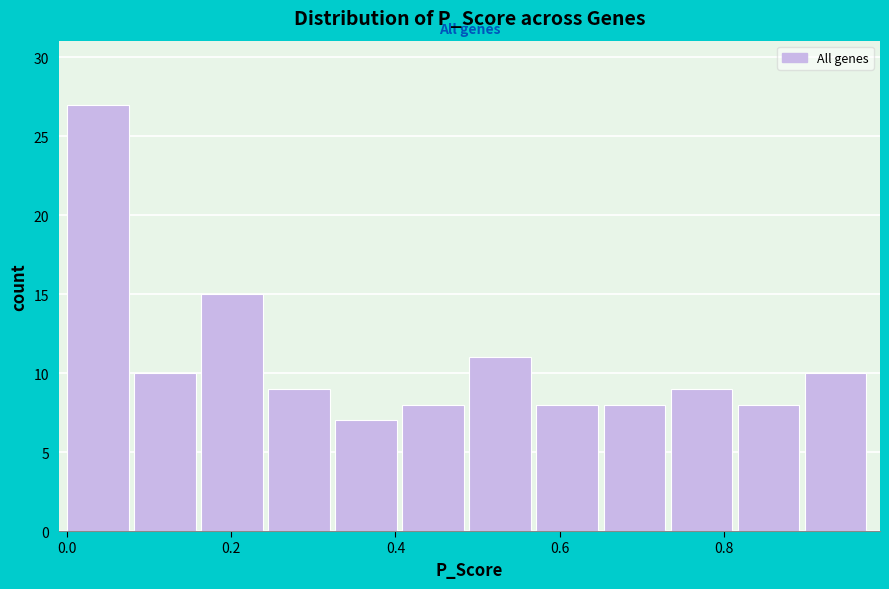

Which range on the x-axis has the tallest bar?

0.00 to 0.08